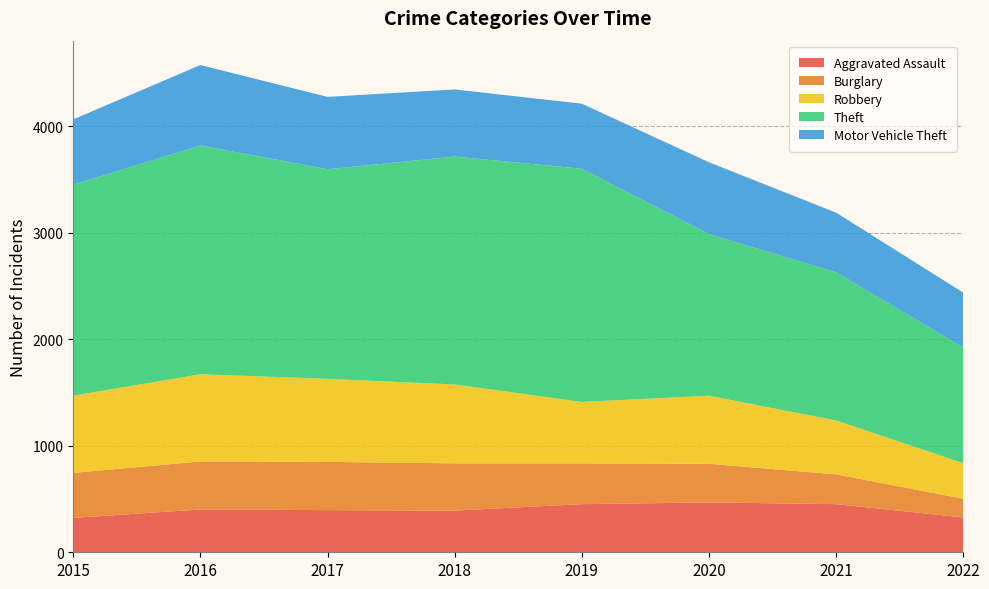

Reading left to right, what are all the values shown in this chart?

Aggravated Assault: 2015=323	2016=402	2017=396	2018=392	2019=452	2020=468	2021=452	2022=327
Burglary: 2015=422	2016=451	2017=453	2018=443	2019=383	2020=363	2021=280	2022=176
Robbery: 2015=726	2016=819	2017=780	2018=741	2019=577	2020=639	2021=506	2022=334
Theft: 2015=1981	2016=2148	2017=1968	2018=2140	2019=2190	2020=1518	2021=1392	2022=1085
Motor Vehicle Theft: 2015=614	2016=756	2017=680	2018=631	2019=611	2020=675	2021=560	2022=517